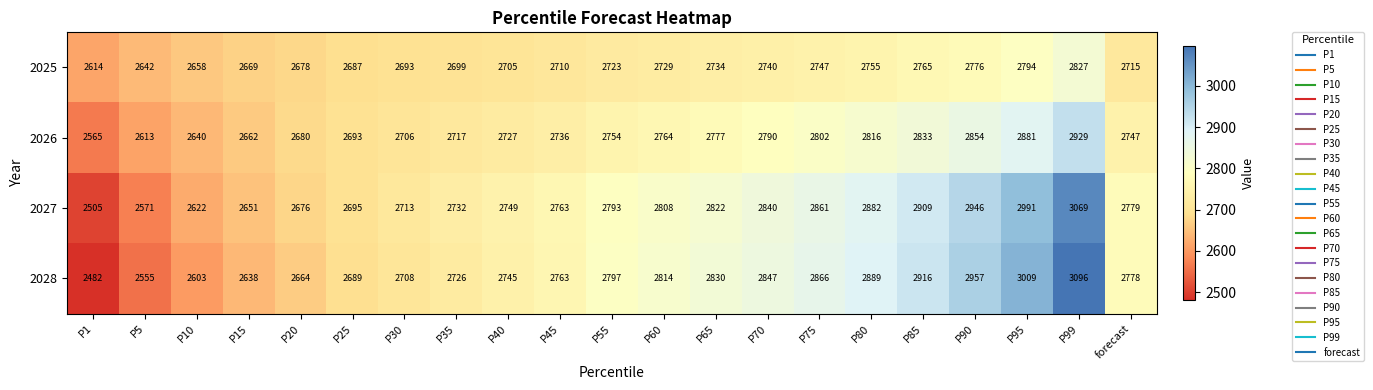

What is the sum of the 2025 values at P55 and P80?

5478